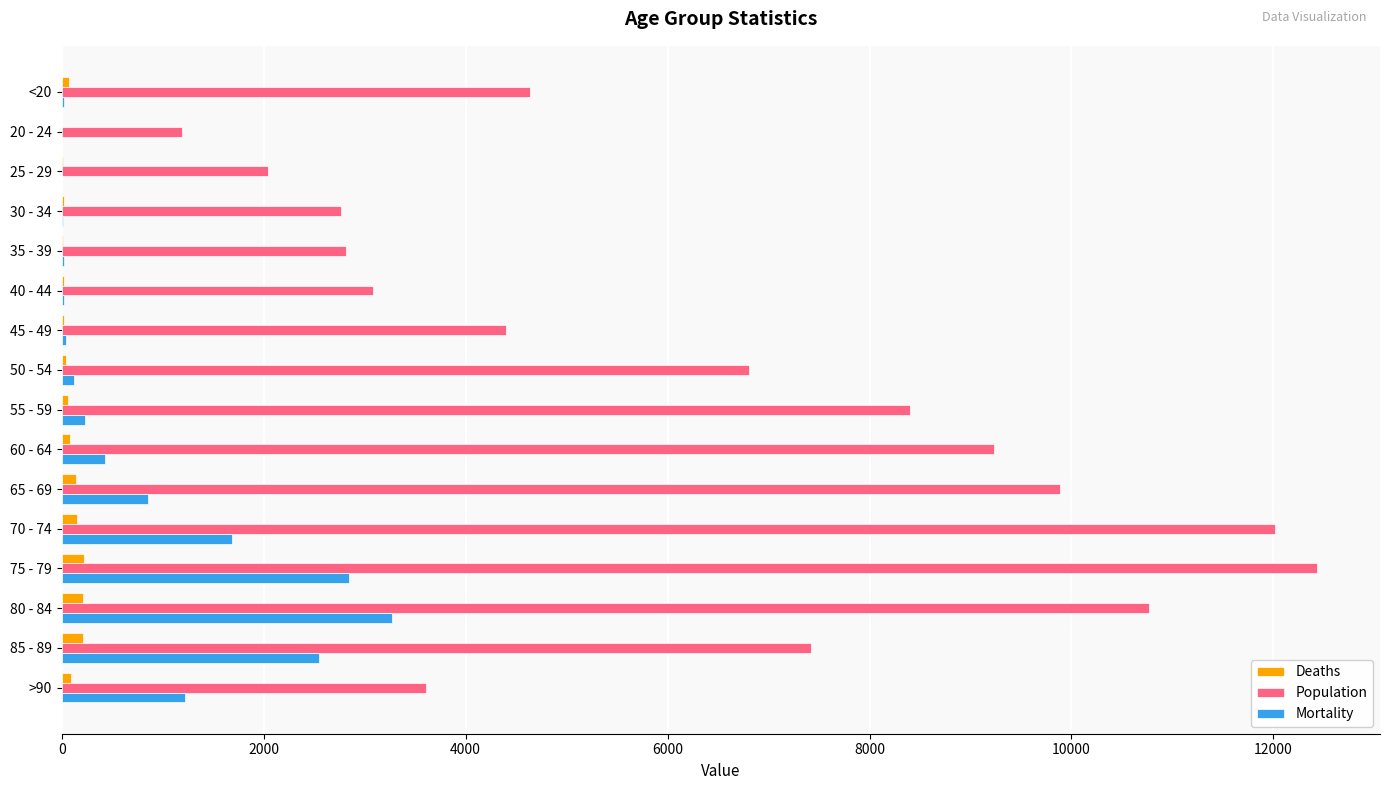

How many series are shown in this chart?

3